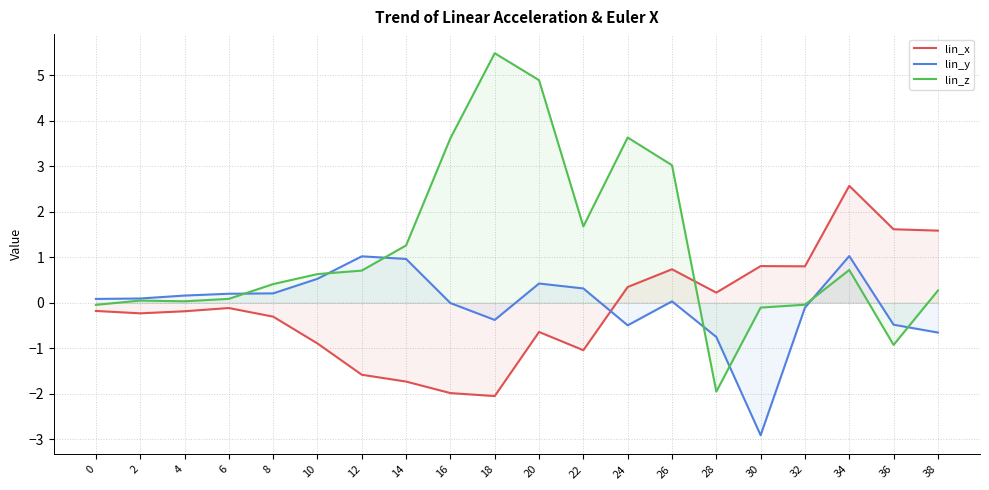

What is the lowest value of the lin_z series?

-2.0